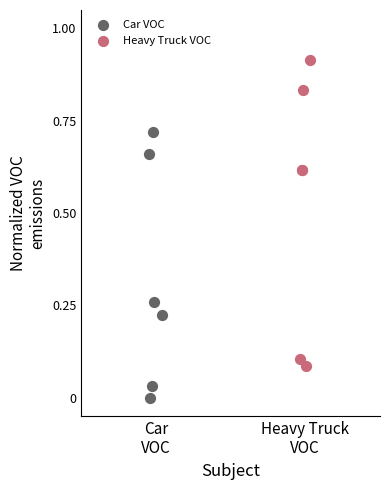

Which series has the widest spread of Y values?

Heavy Truck VOC